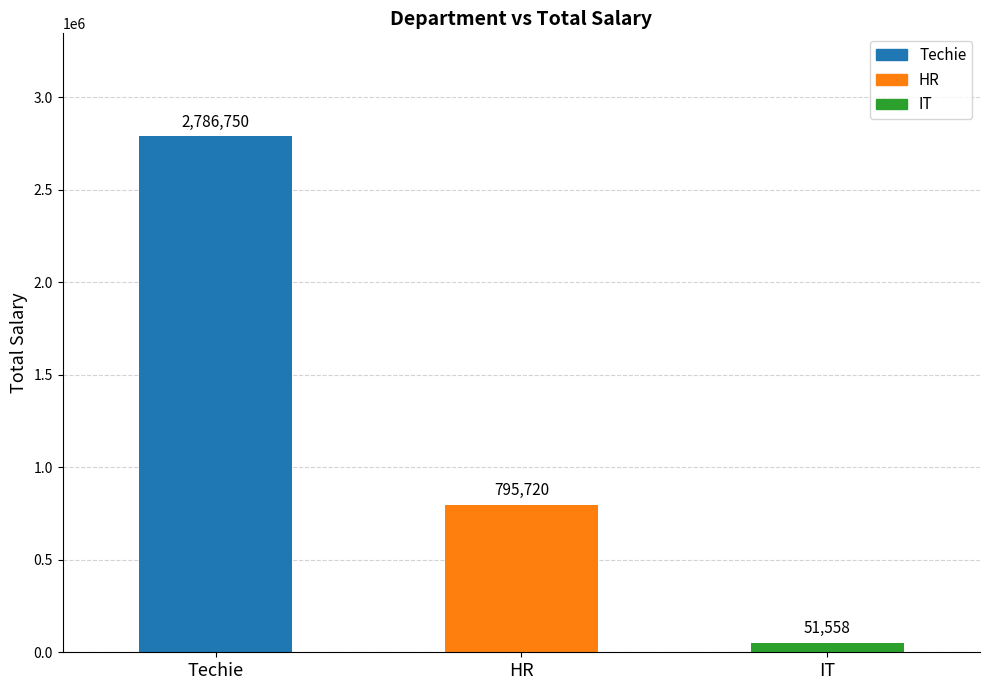

How many values are below 795720?

1